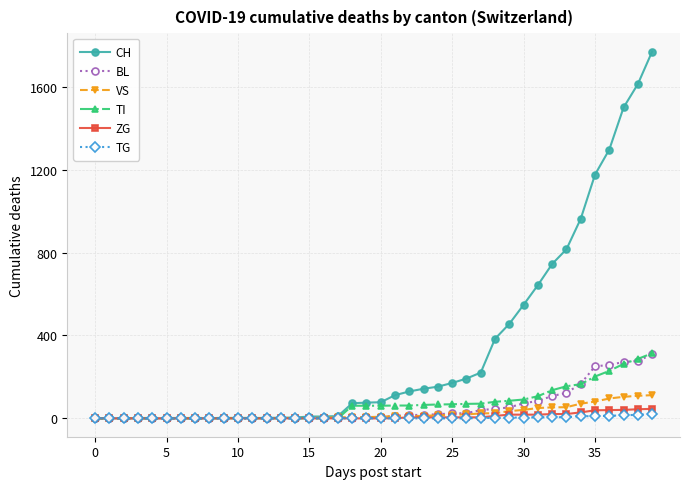

Which series has the largest range (max minus min)?

CH